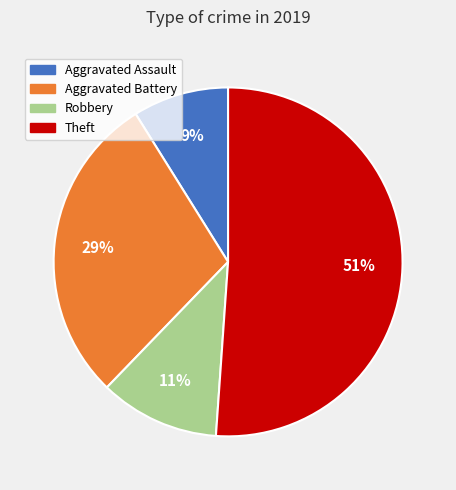

What is the ratio of the value at Robbery to the value at Aggravated Battery?

0.4